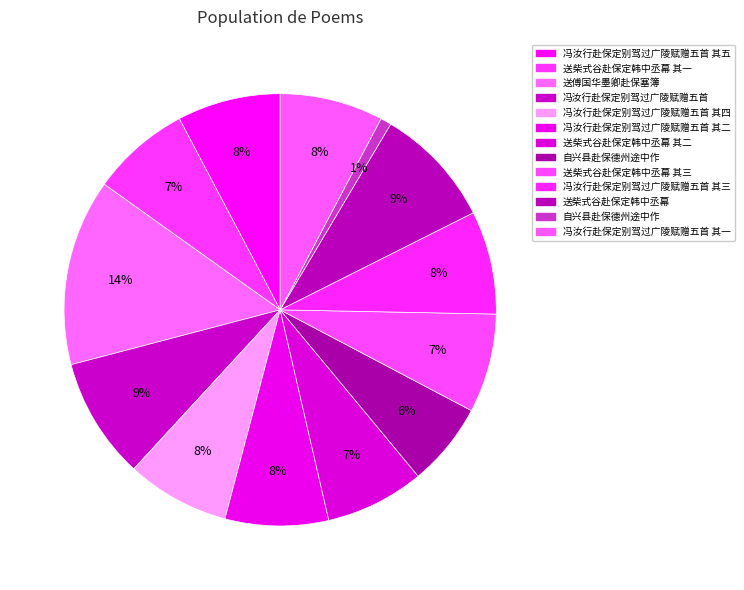

Which slice is the smallest?

自兴县赴保德州途中作